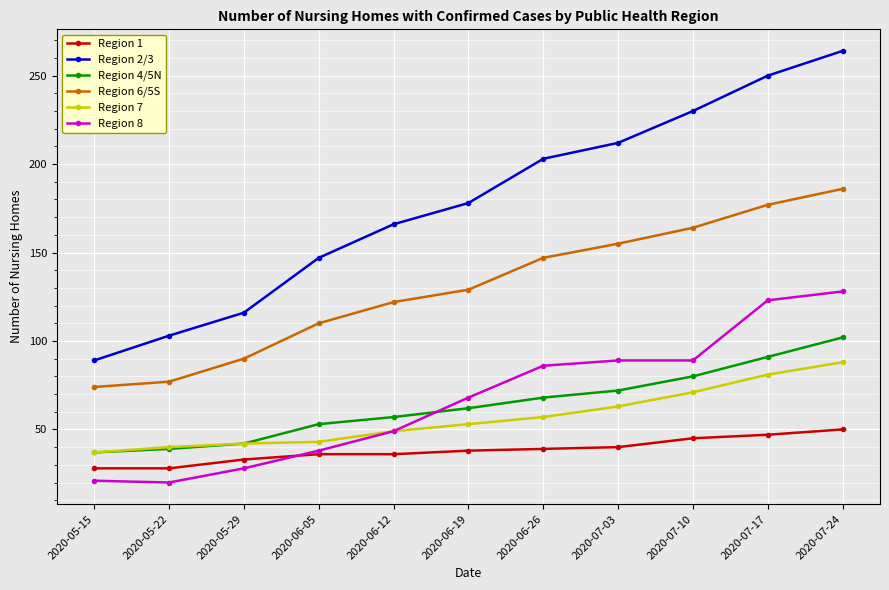

Does the chart have visible grid lines?

Yes